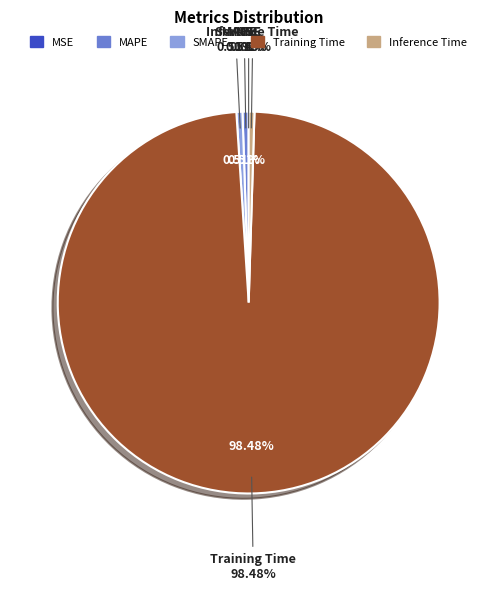

Which slice is the smallest?

MSE